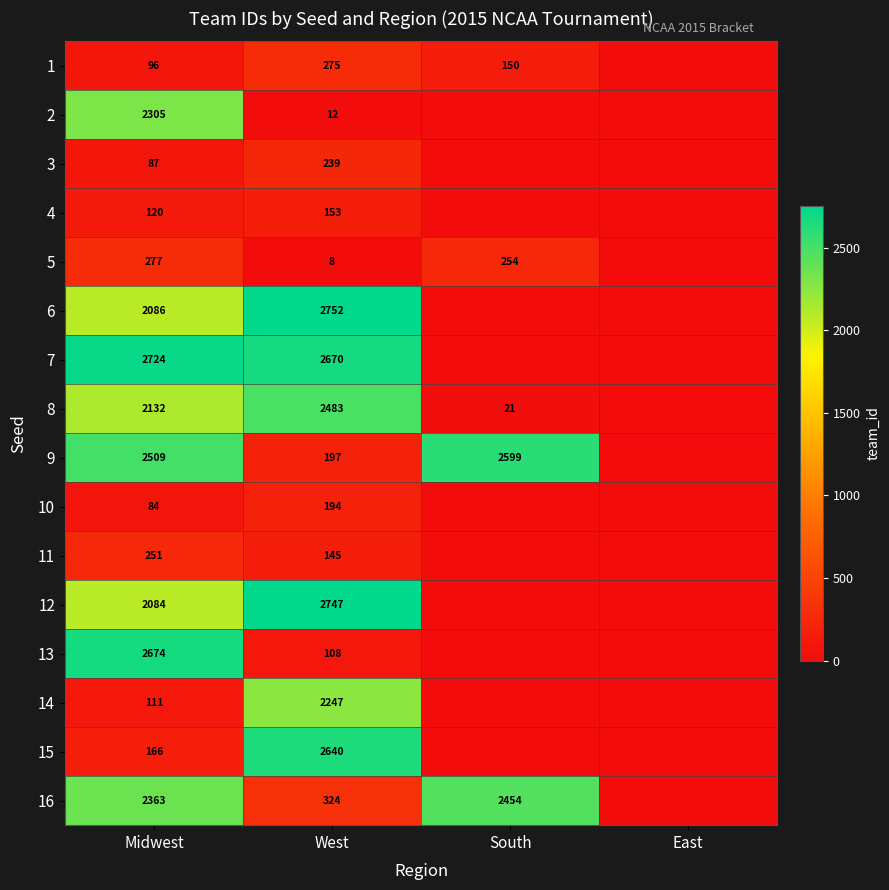

At West, list the series in order from largest to smallest.

6, 12, 7, 15, 8, 14, 16, 1, 3, 9, 10, 4, 11, 13, 2, 5